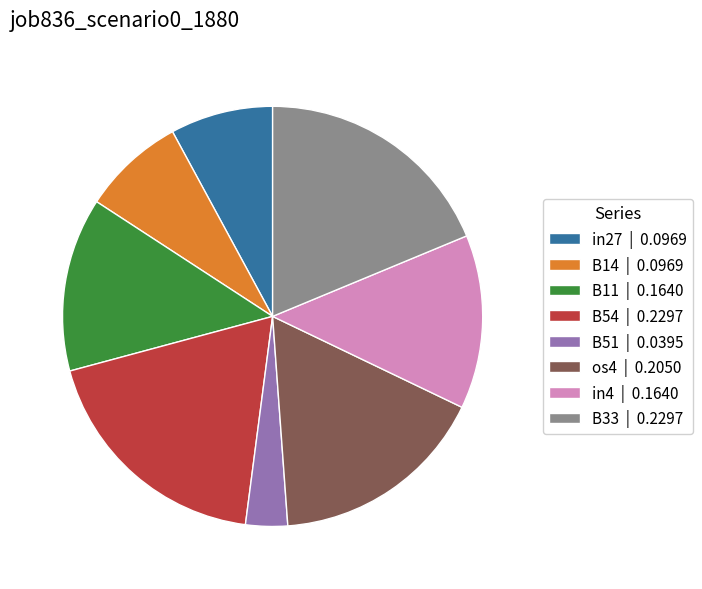

Does in27 | 0.0969 represent more than half of the total?

No